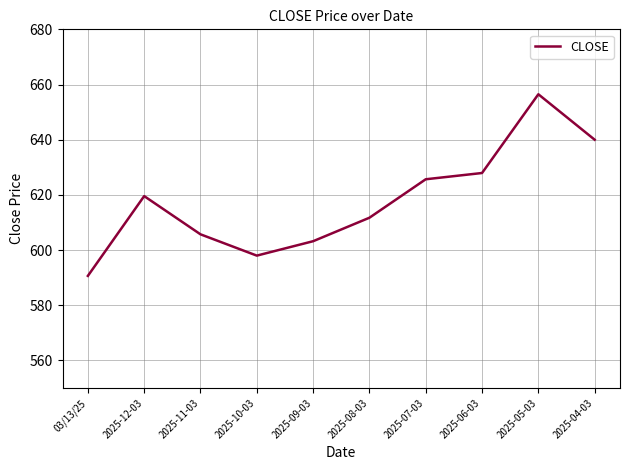

What is the difference between the maximum and minimum values?

65.8